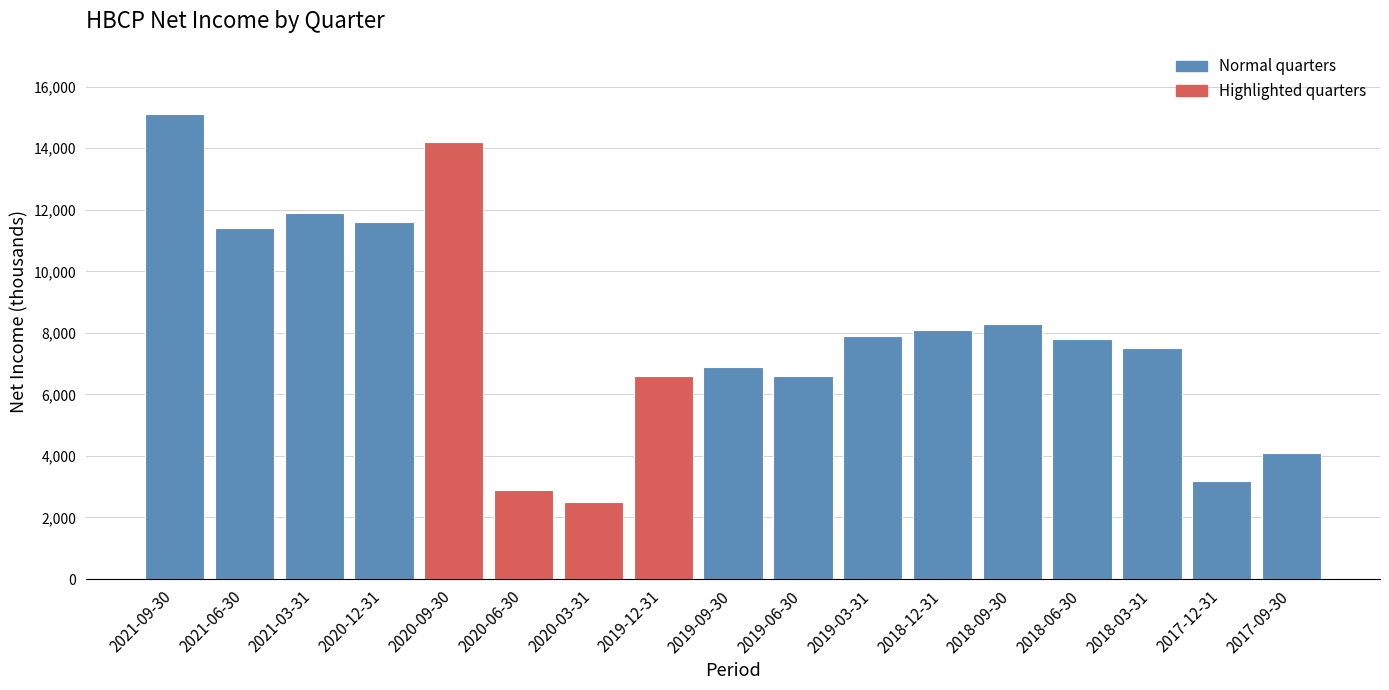

Reading right to left, list all the values displayed in this chart.

2017-09-30=4100	2017-12-31=3200	2018-03-31=7500	2018-06-30=7800	2018-09-30=8300	2018-12-31=8100	2019-03-31=7900	2019-06-30=6600	2019-09-30=6900	2019-12-31=6600	2020-03-31=2500	2020-06-30=2900	2020-09-30=14200	2020-12-31=11600	2021-03-31=11900	2021-06-30=11400	2021-09-30=15100